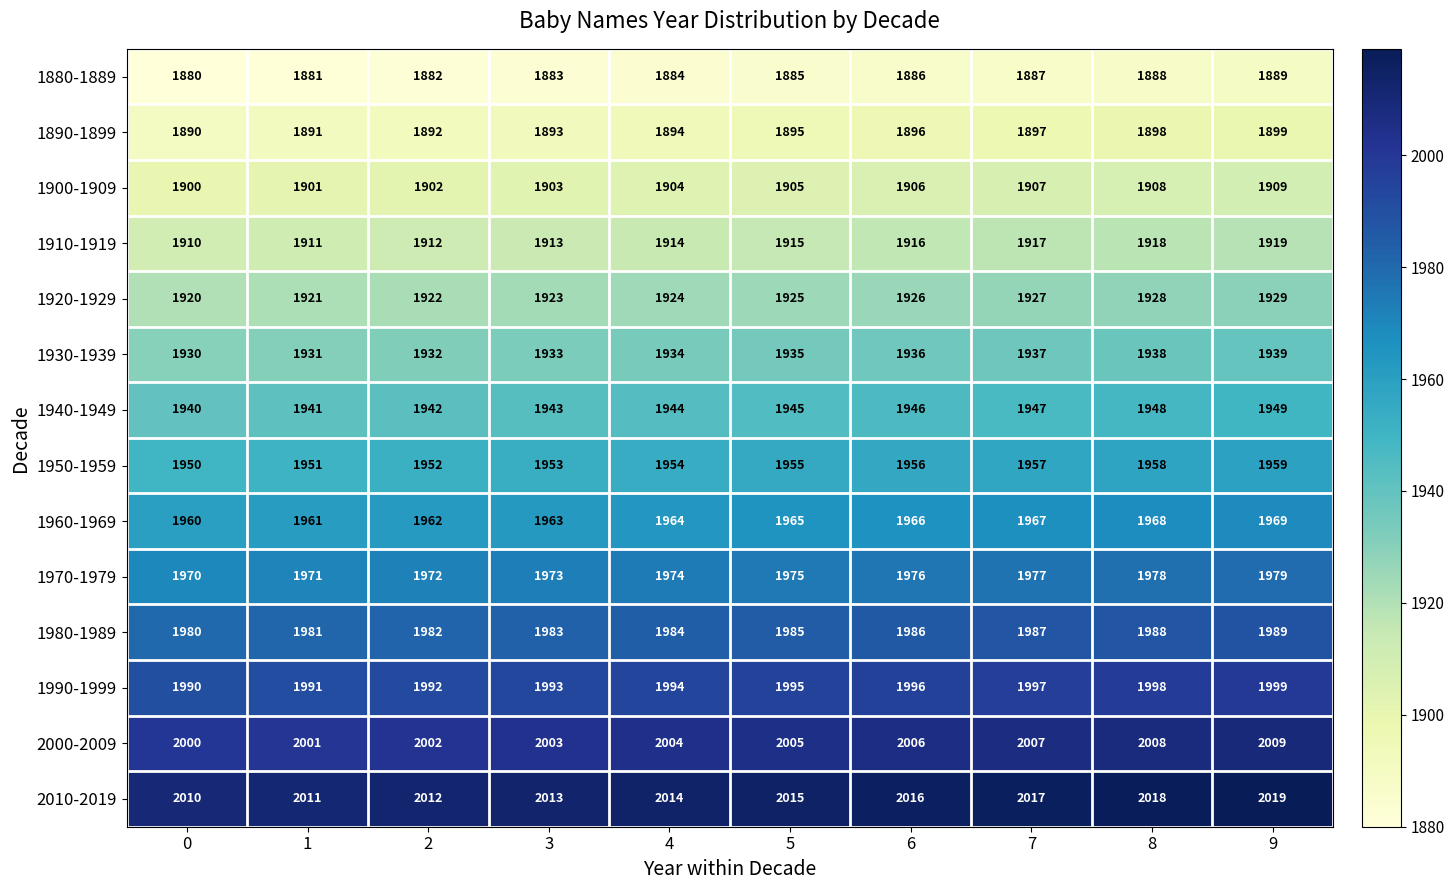

What is the difference between the highest and lowest values at 9?

130